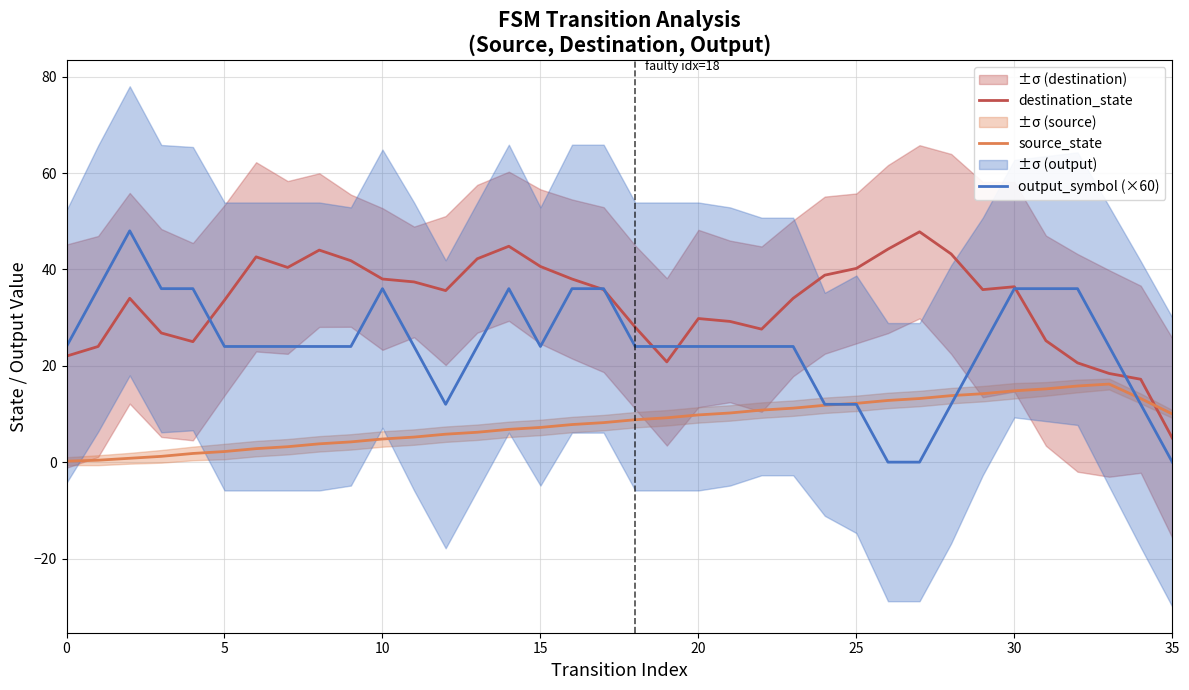

What is the spread (max minus min) of values at 21?

19.0